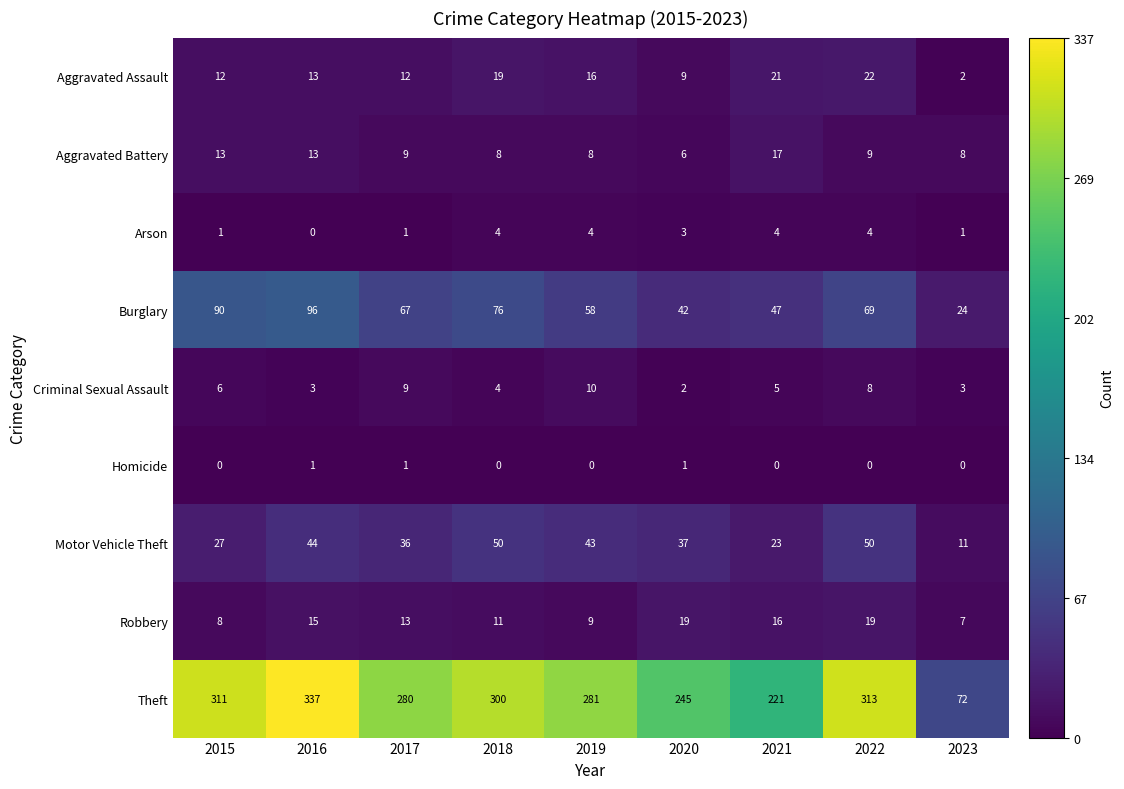

What is the difference between the highest and lowest values at 2020?

244